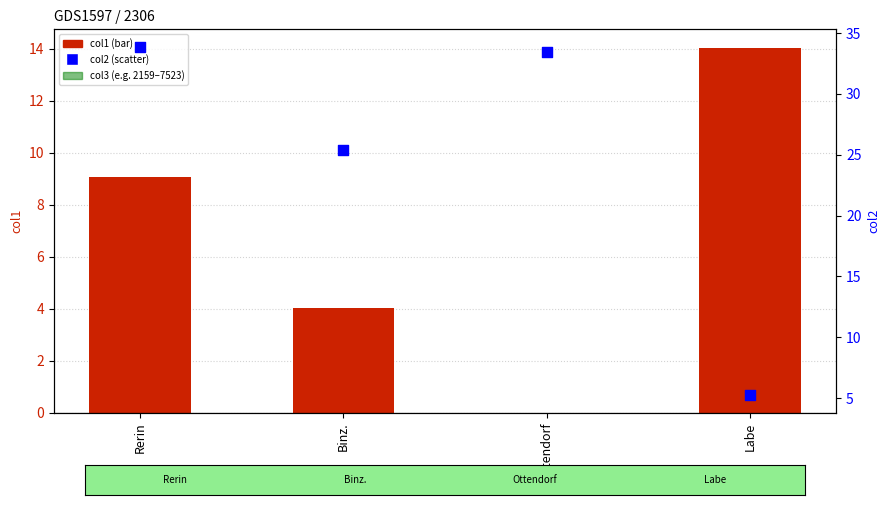

Which series has the largest total across all categories?

col2